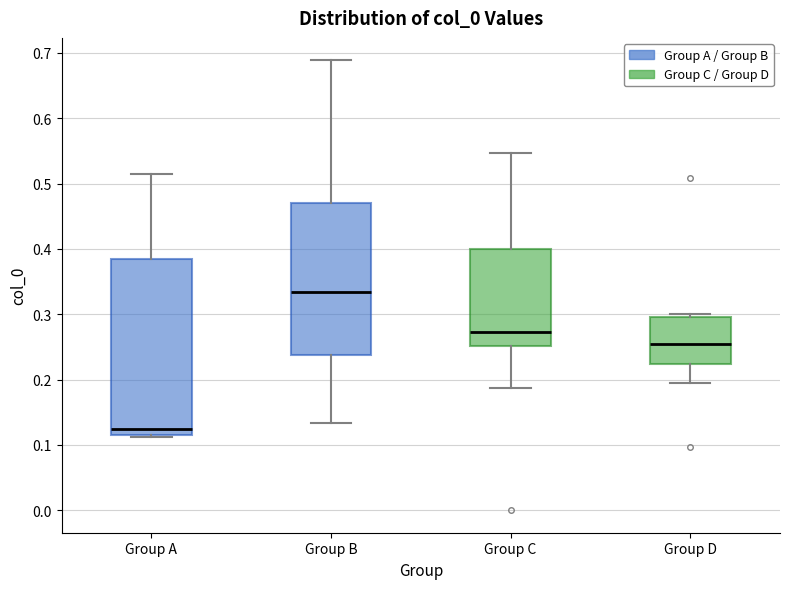

Reading left to right, read every box against the y-axis: the position of its median line, the range the box covers, and the ends of its whiskers. The values are not printed on the chart, so give them approximately, as read against the axis.

Group A: median 0.12 (just above the box's lower edge), box 0.12 to 0.38, whiskers 0.11 to 0.51
Group B: median 0.33, box 0.24 to 0.47, whiskers 0.13 to 0.69
Group C: median 0.27, box 0.25 to 0.40, whiskers 0.19 to 0.55
Group D: median 0.25, box 0.22 to 0.30, whiskers 0.19 to 0.30 (just above the box's upper edge)